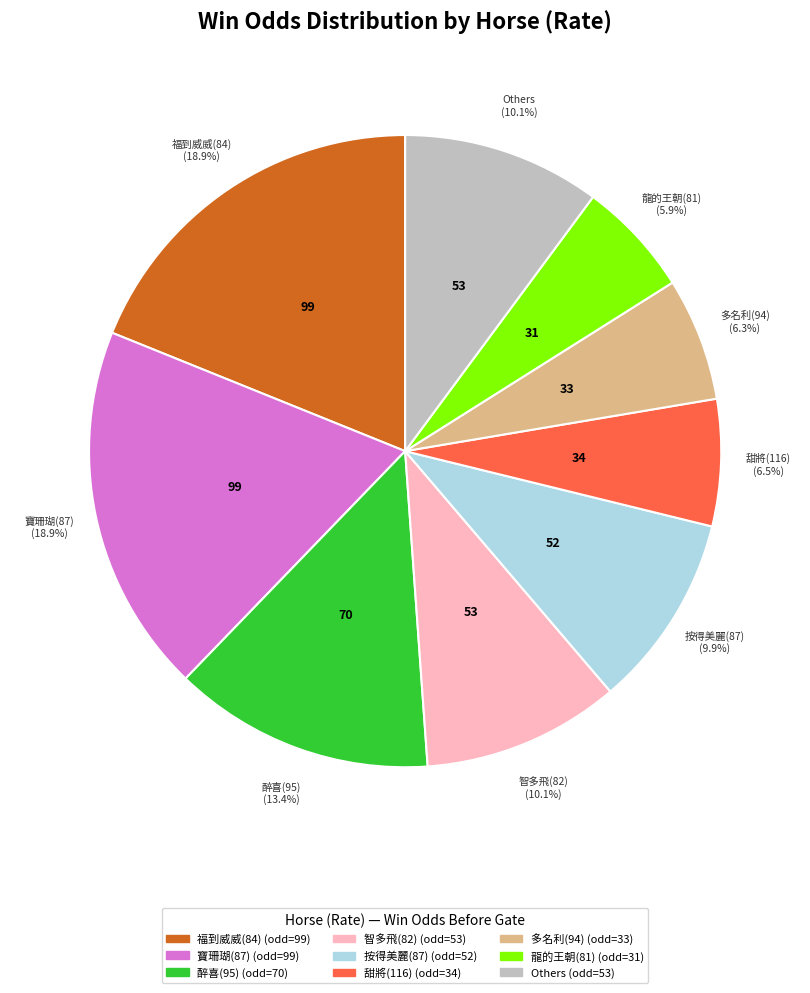

Is there any slice that represents more than half of the pie?

No